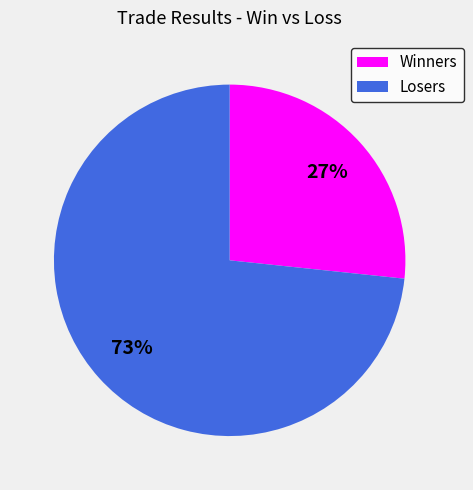

What is the ratio of the value at Winners to the value at Losers?

0.4